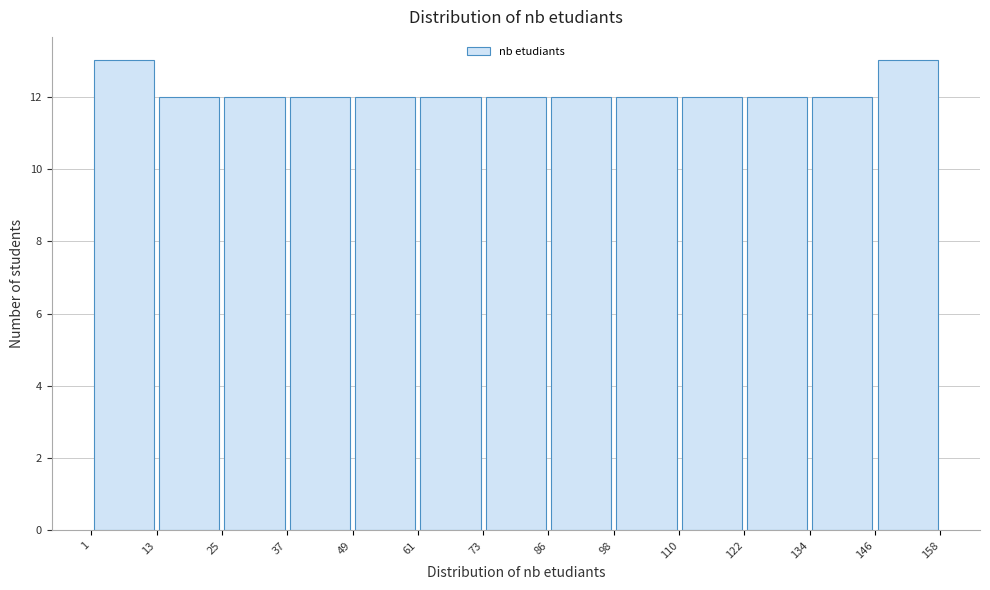

Reading left to right, list every bar in this chart as the range it spans on the x-axis followed by its height. The values are not printed on the chart, so give them approximately, as read against the axis.

1 to 13: 13
13 to 25: 12
25 to 37: 12
37 to 49: 12
49 to 61: 12
61 to 73: 12
73 to 86: 12
86 to 98: 12
98 to 110: 12
110 to 122: 12
122 to 134: 12
134 to 146: 12
146 to 158: 13